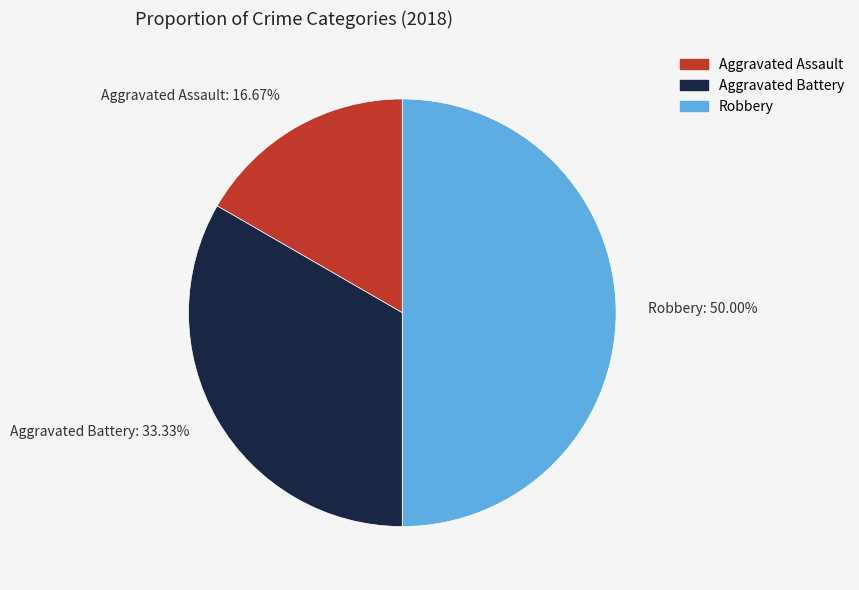

To the nearest percent, what percentage of the pie is Aggravated Assault?

17%